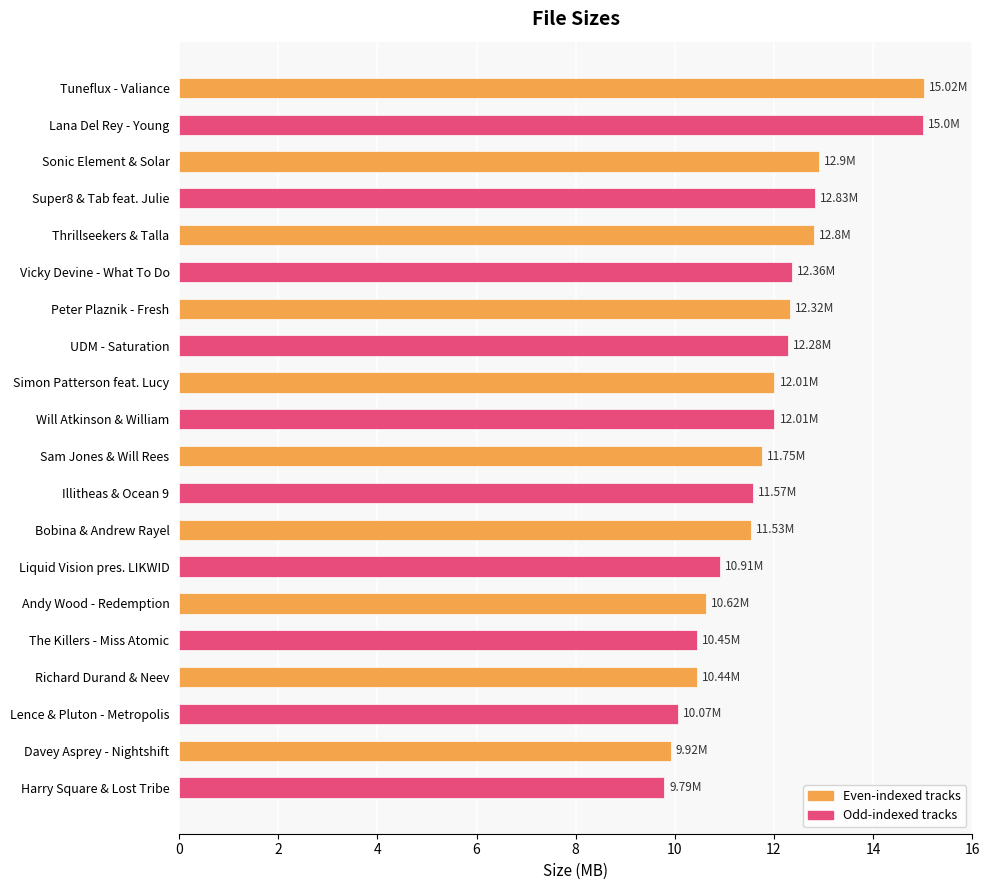

What is the label of the 5th bar from the bottom?

The Killers - Miss Atomic